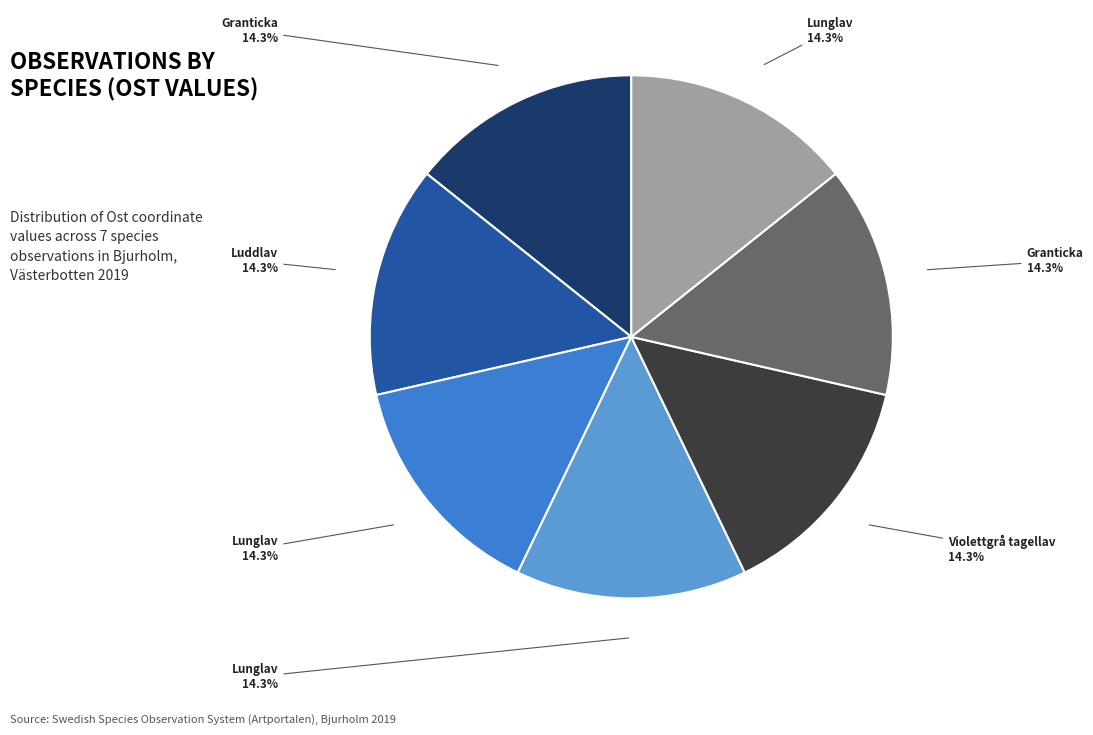

Does any single category account for the majority?

No